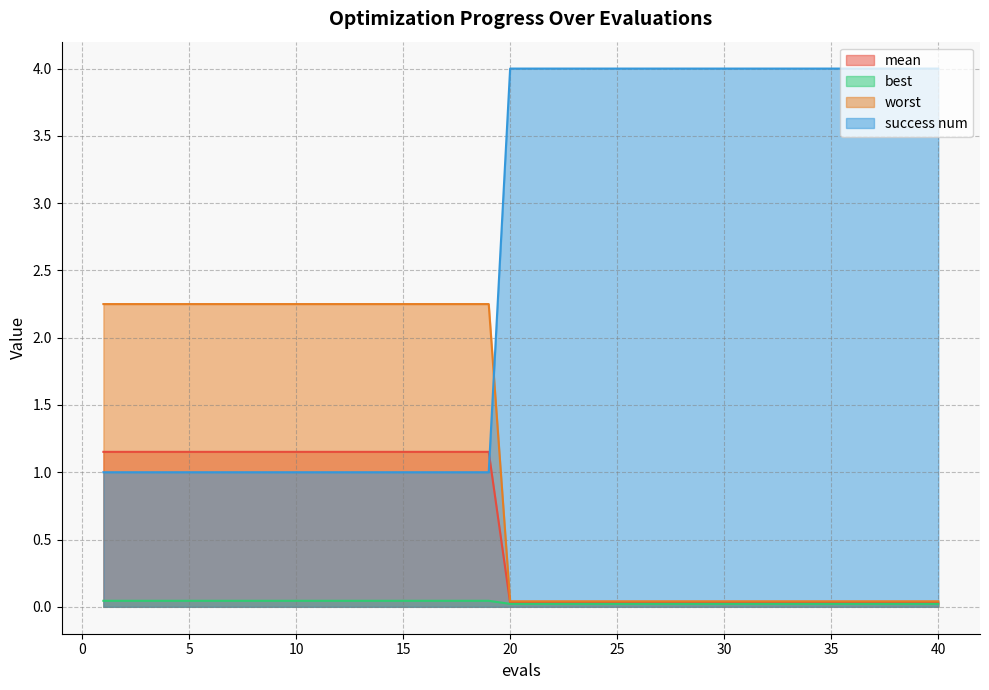

What is the average value of the success num series?

2.6